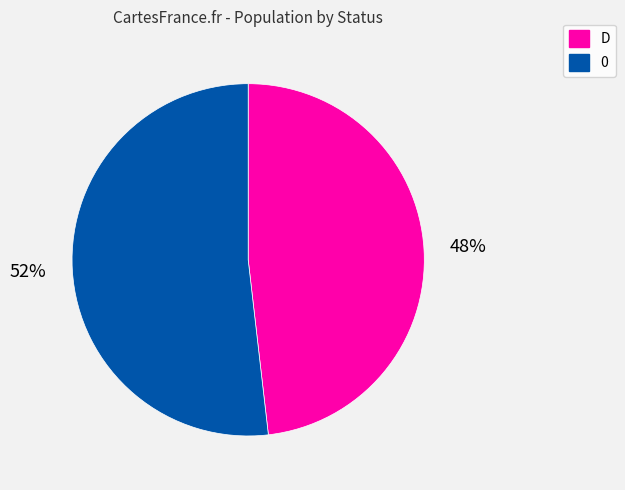

What percentage is the D slice, to the nearest percent?

48%